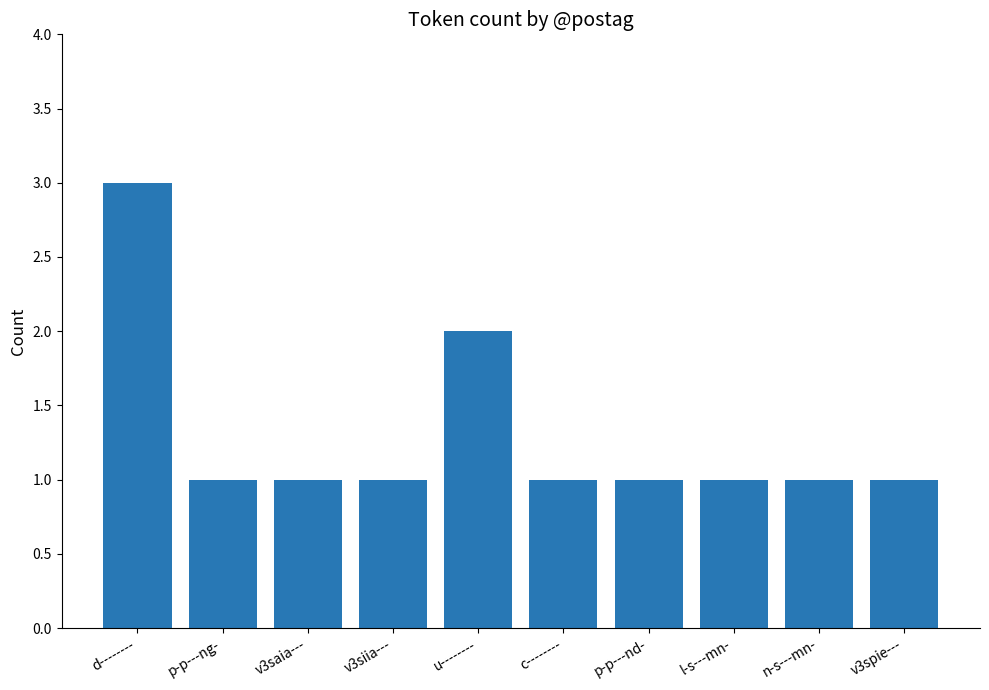

Approximately how many times larger is the value at c-------- compared to n-s---mn-?

1.0